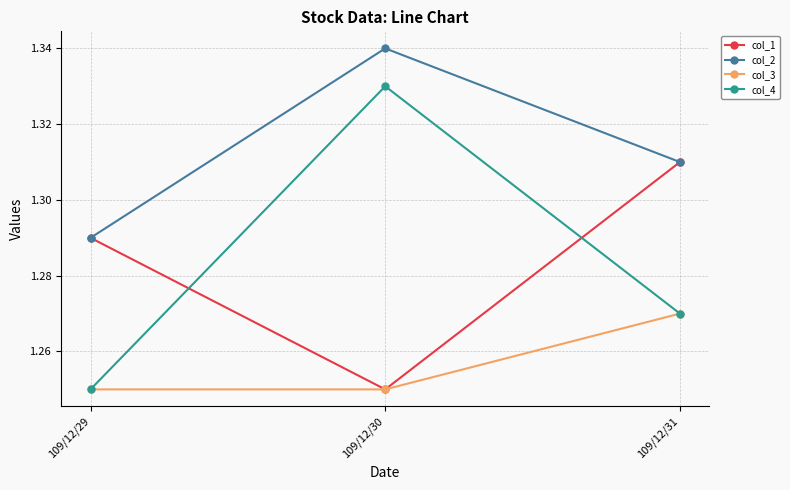

What is the difference between the col_4 values at 109/12/30 and 109/12/29?

0.1